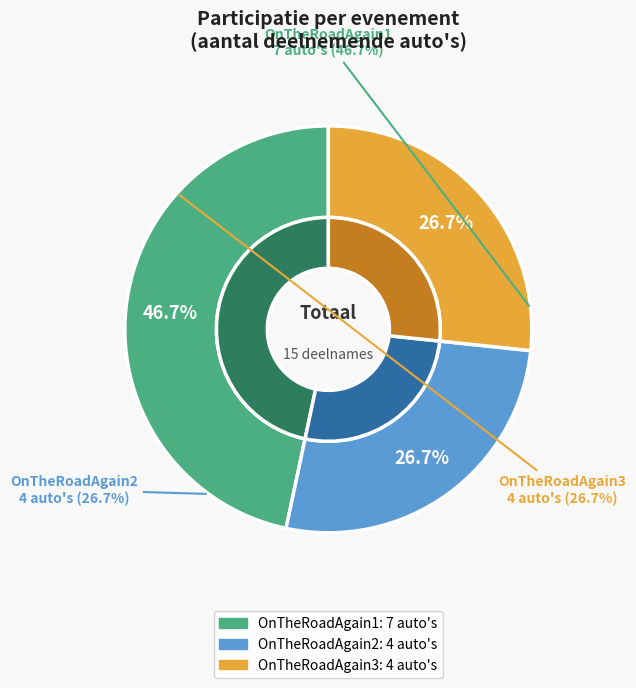

To the nearest percent, what is the difference between the largest and smallest slice percentages?

20%